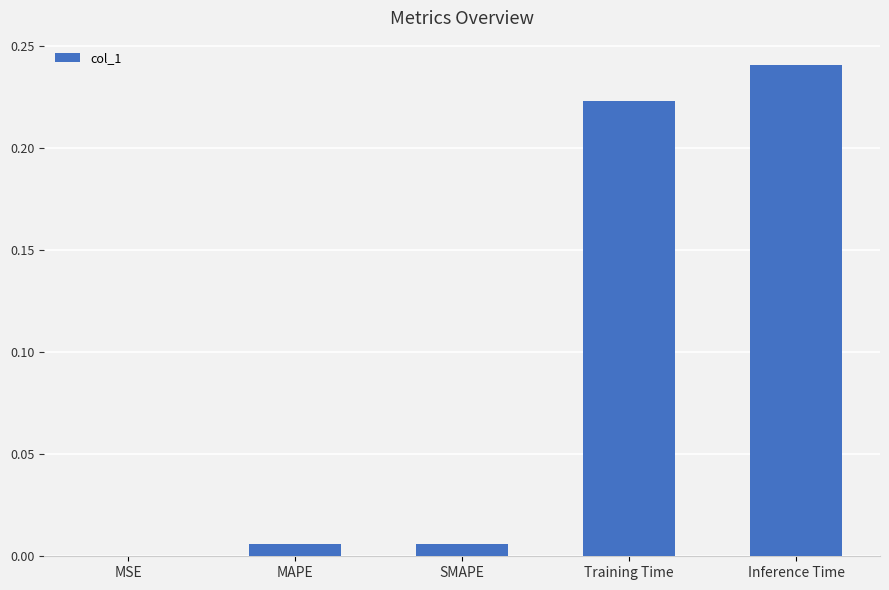

What is the sum of the values at Inference Time and Training Time?

0.5